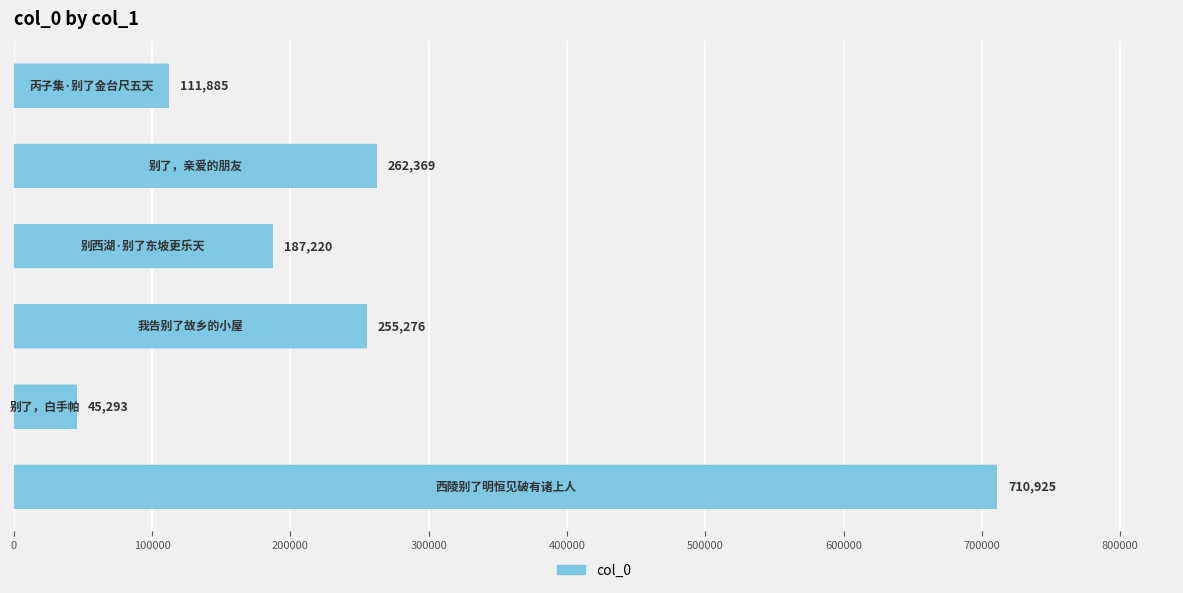

What is the difference between the maximum and minimum values?

665632